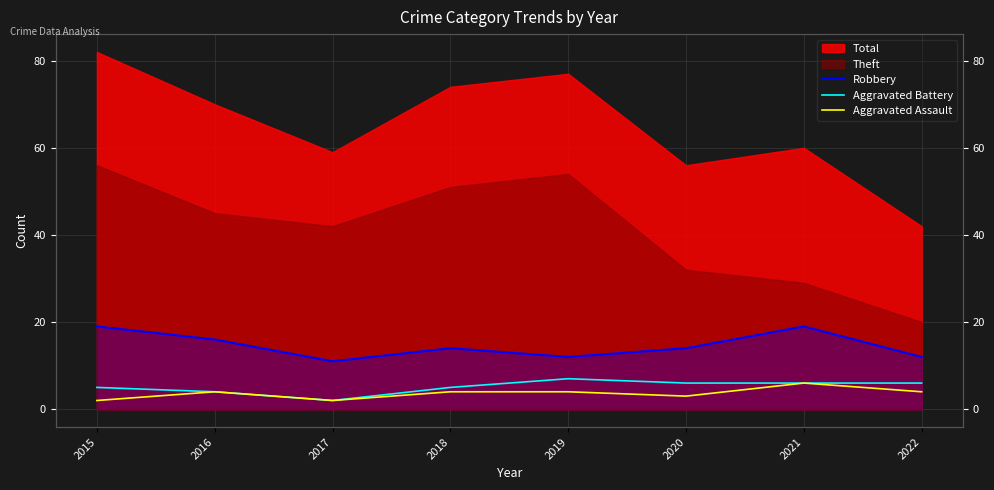

At which label does Aggravated Assault reach its minimum?

2015